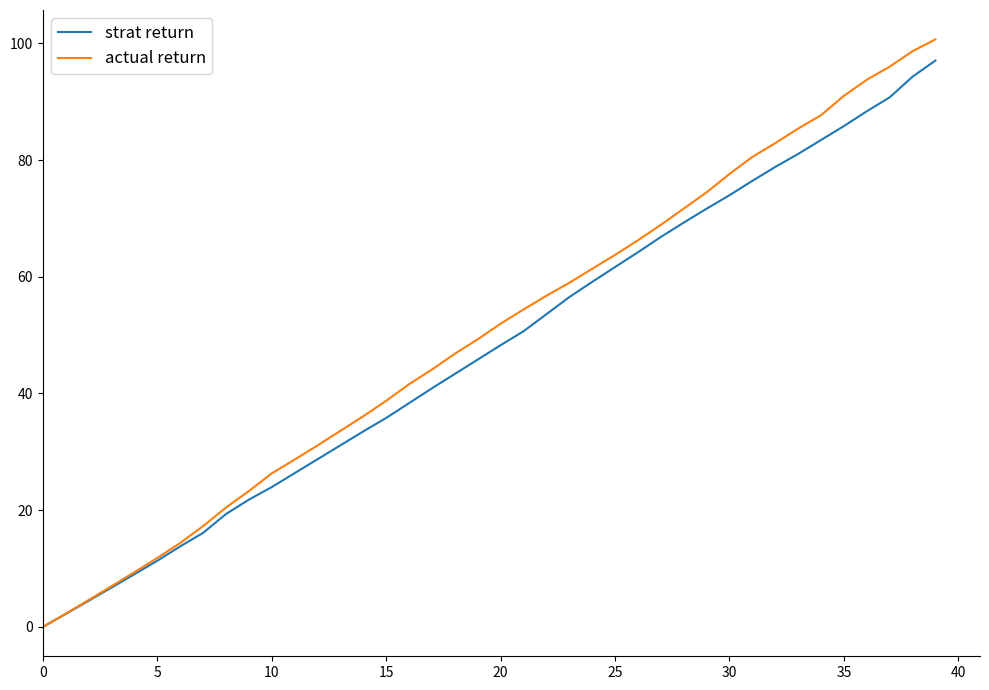

Which series has the largest total across all categories?

actual return